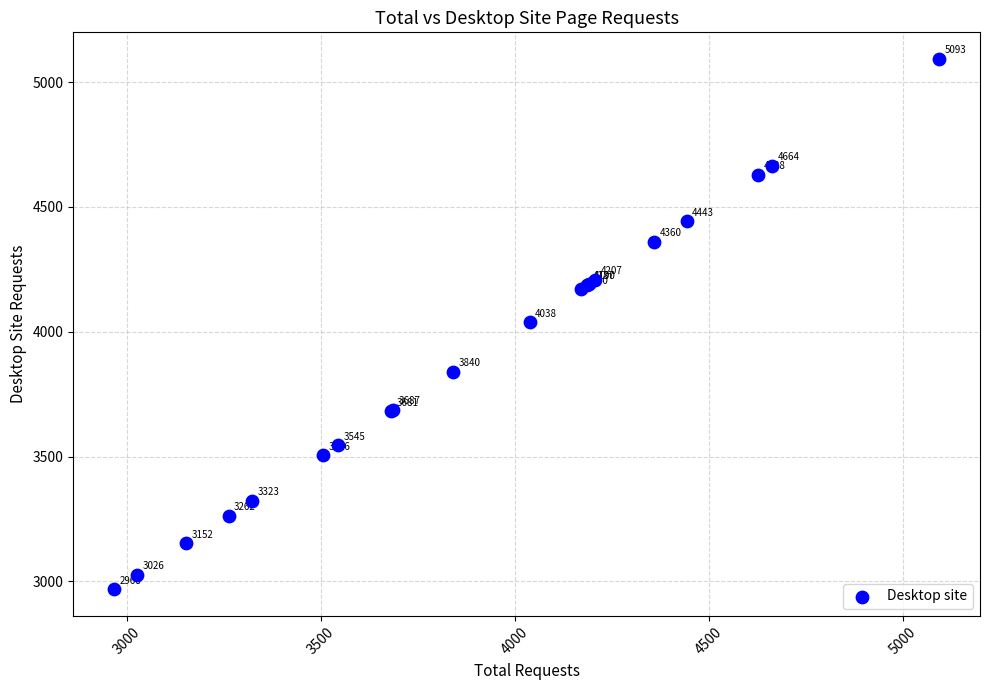

What Y value in the scatter plot is closest to 4030?

4038